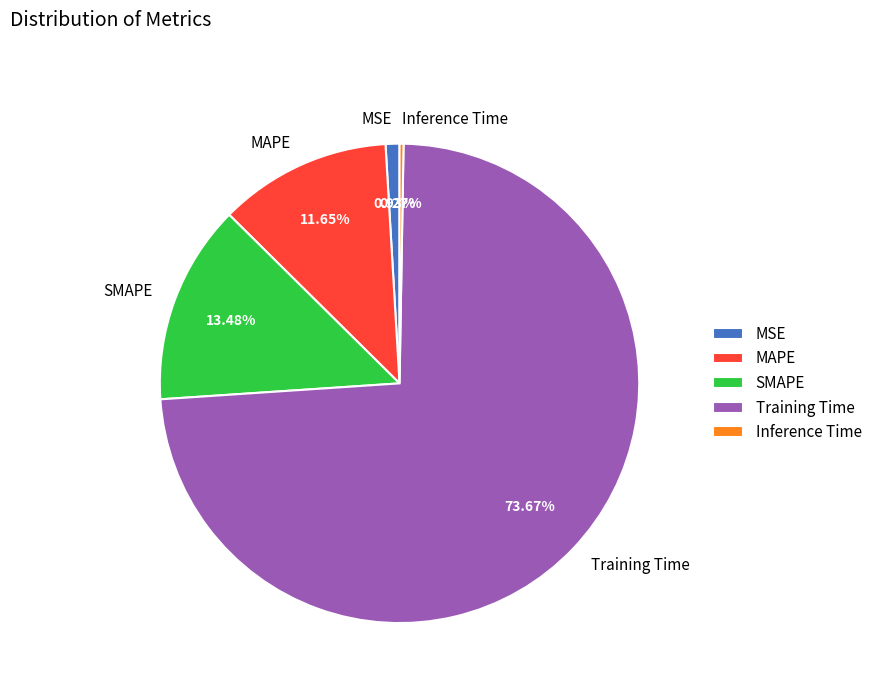

Between SMAPE and MSE, which is larger?

SMAPE